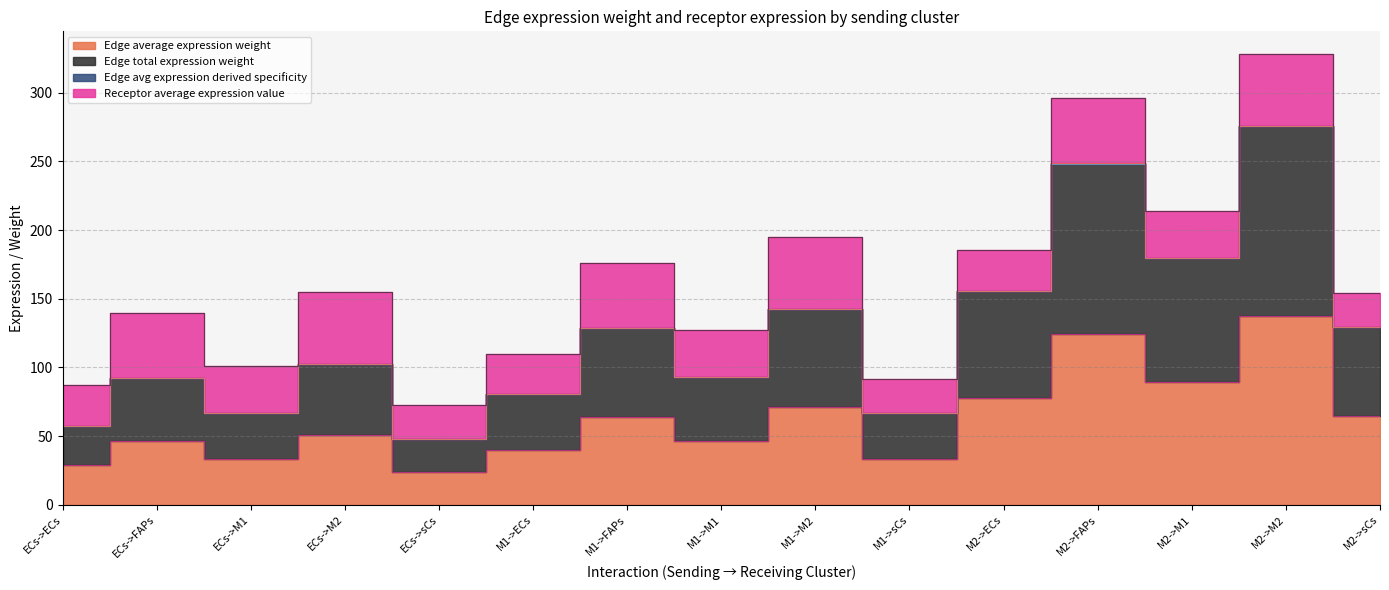

At which category does the chart reach its peak across all series?

M2->M2